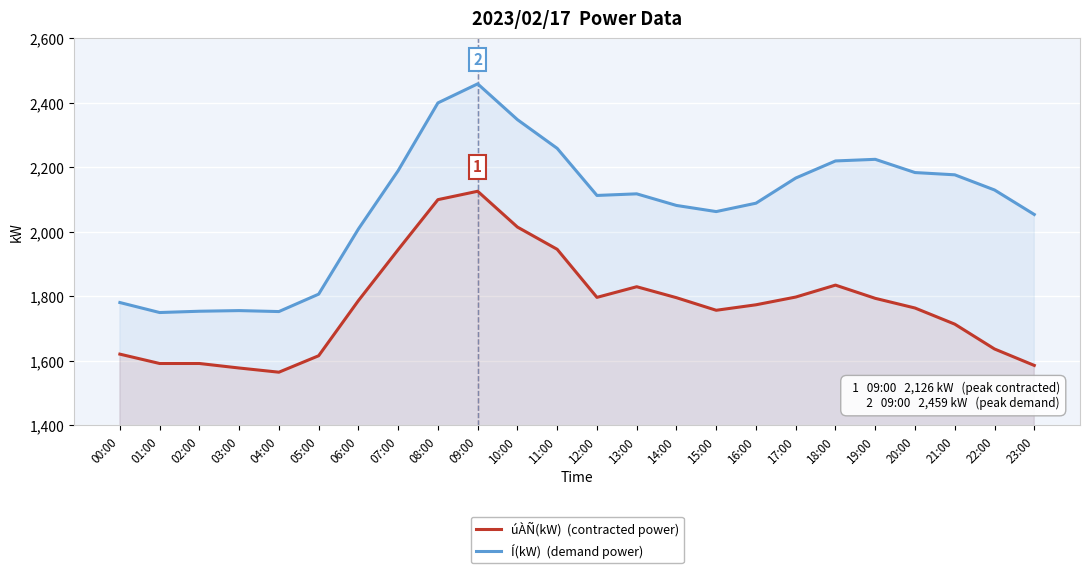

How many interior local peaks does the Í(kW)  (demand power) series have?

4